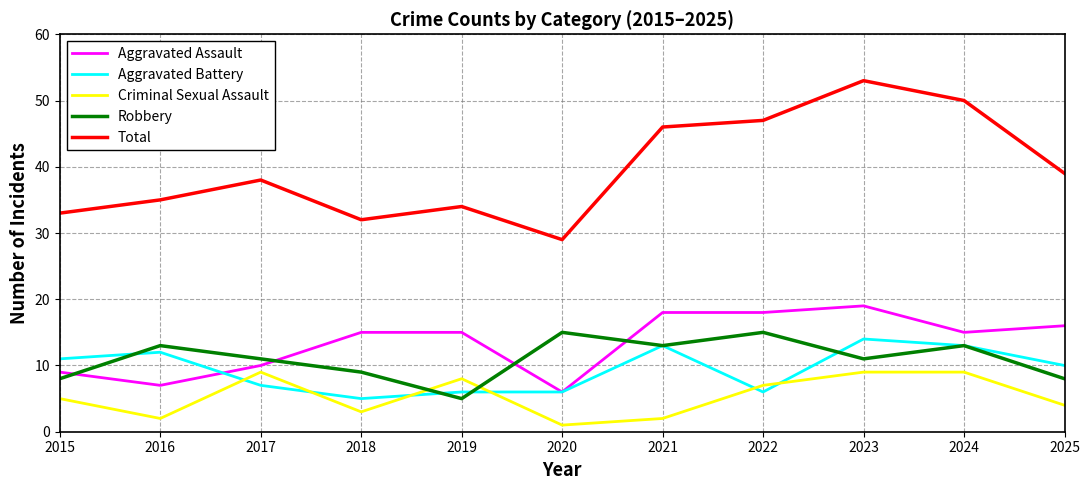

True or false: Aggravated Battery has more than 2 interior local peaks.

True